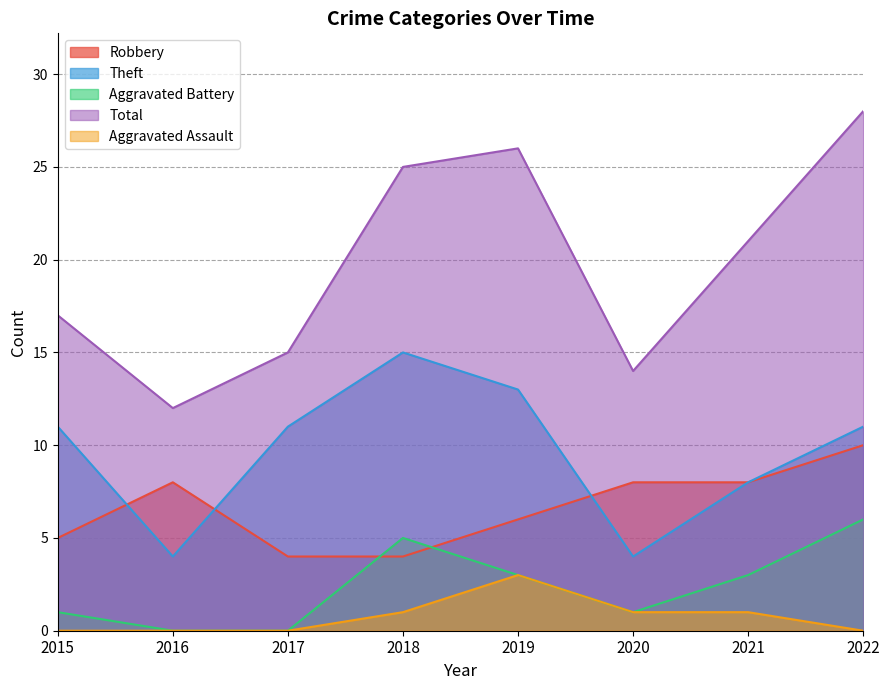

Reading right to left, transcribe all the data shown in this chart.

Robbery: 10	8	8	6	4	4	8	5
Theft: 11	8	4	13	15	11	4	11
Aggravated Battery: 6	3	1	3	5	0	0	1
Total: 28	21	14	26	25	15	12	17
Aggravated Assault: 0	1	1	3	1	0	0	0